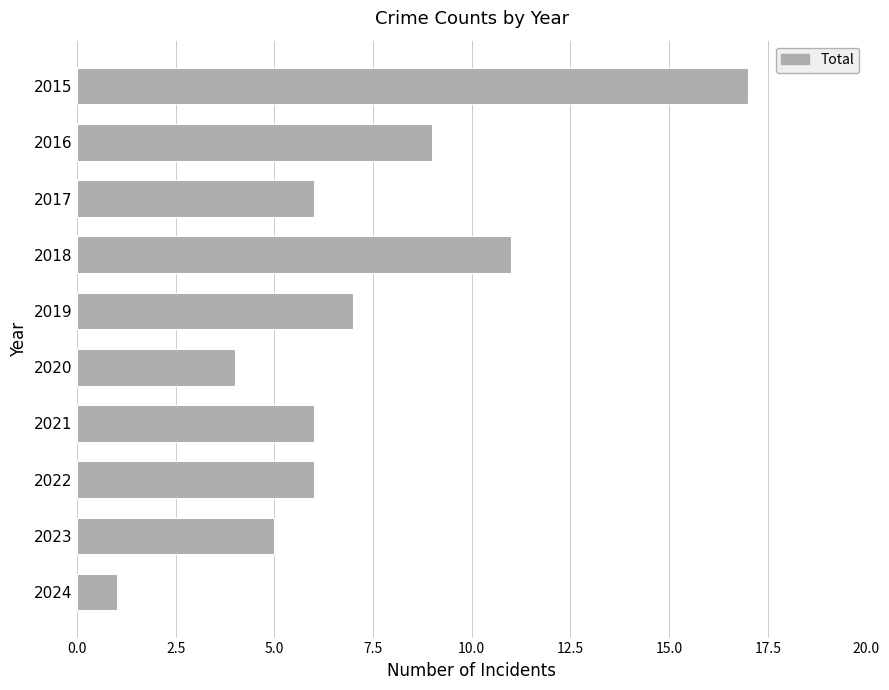

Are the bars horizontal?

Yes